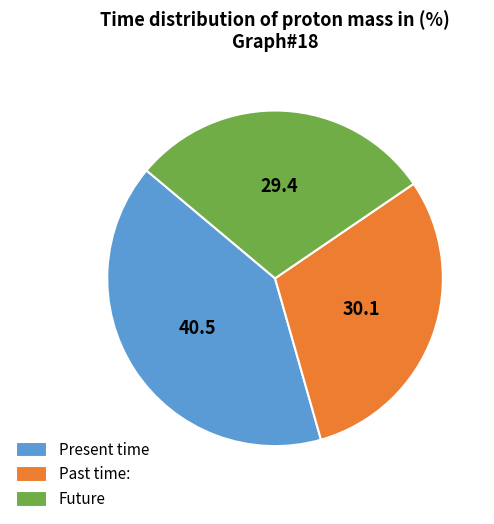

Does Future represent more than half of the total?

No